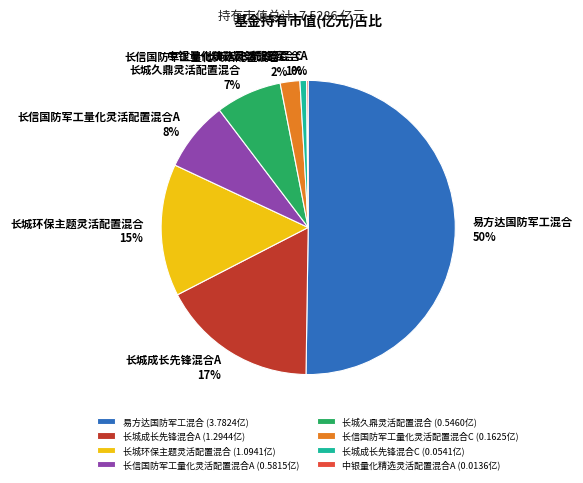

To the nearest percent, what is the combined percentage of 长城成长先锋混合A and 易方达国防军工混合?

67%